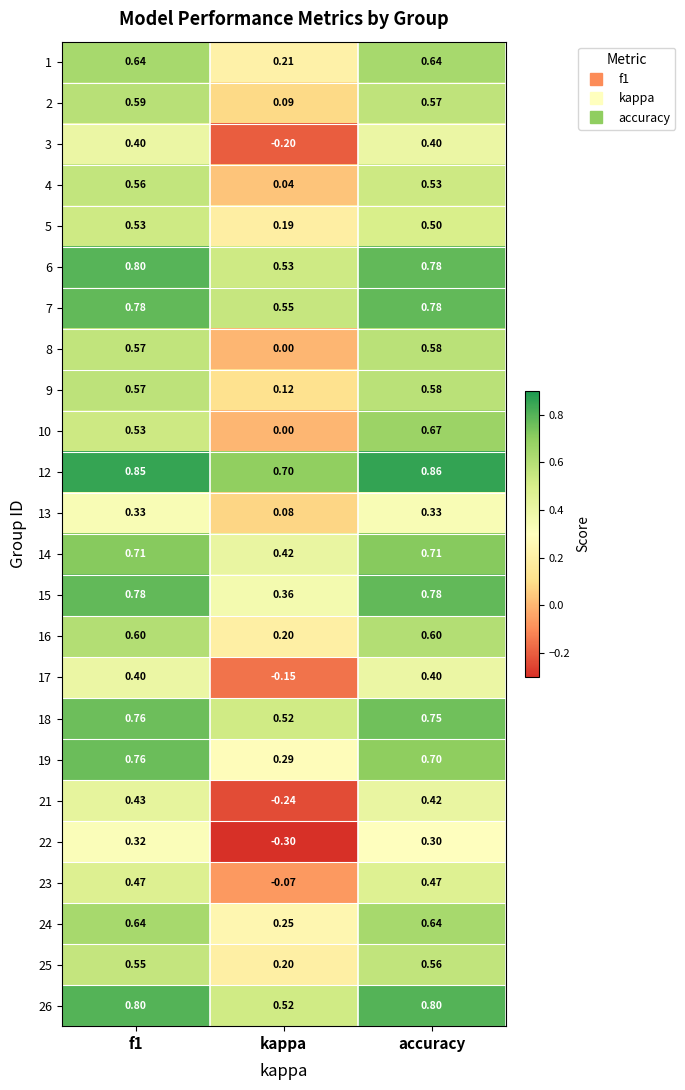

Count the number of categories in the chart.

3